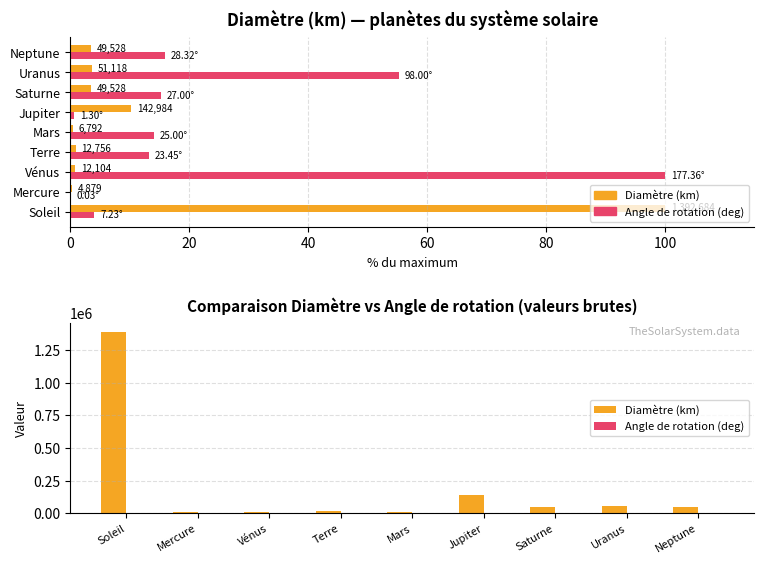

What is the approximate value of Diamètre (km) at Vénus?

12103.6